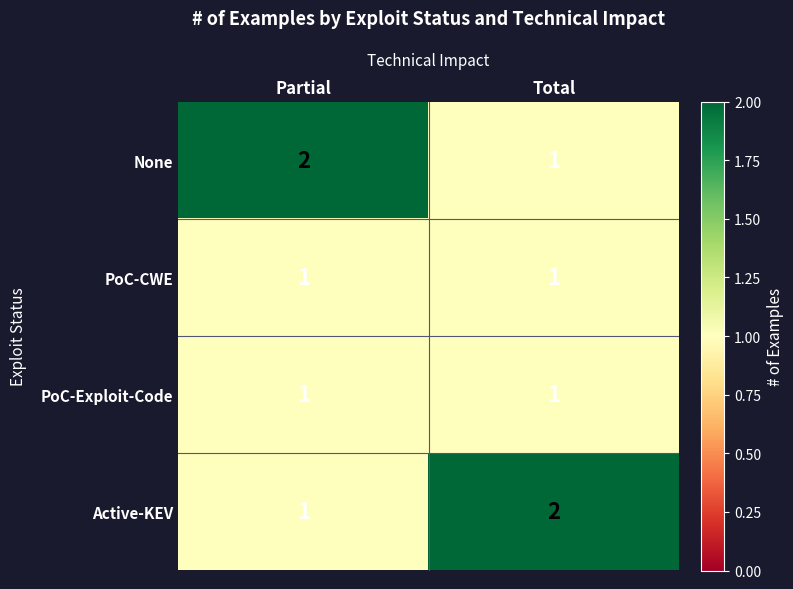

At which label does None reach its minimum?

Total